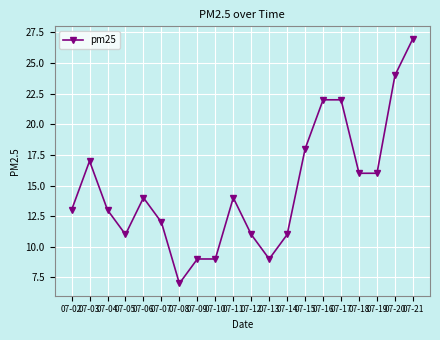

What is the difference between the second highest and second lowest values?

15